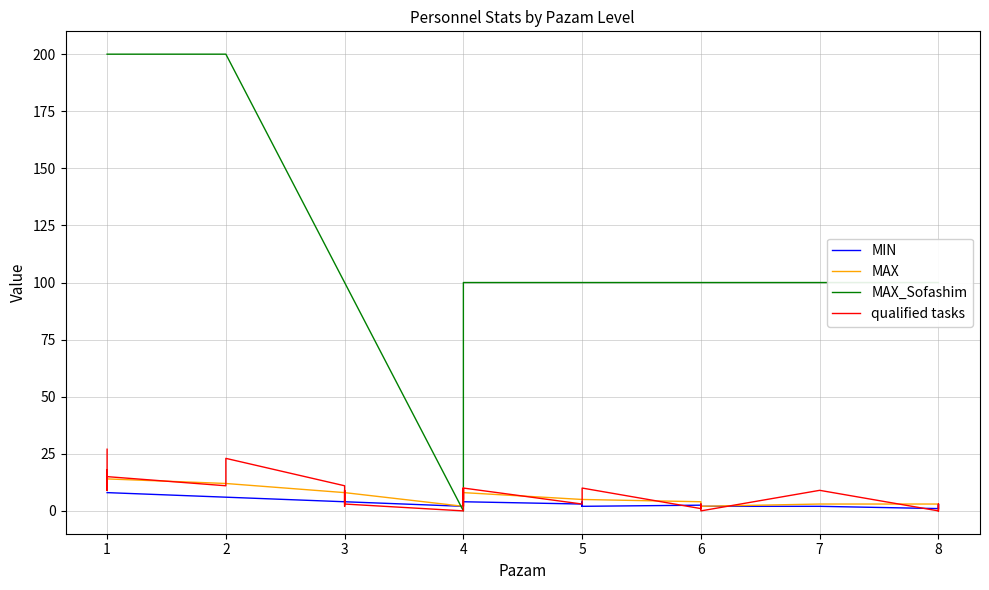

How many values in the MAX_Sofashim series are below 100?

1